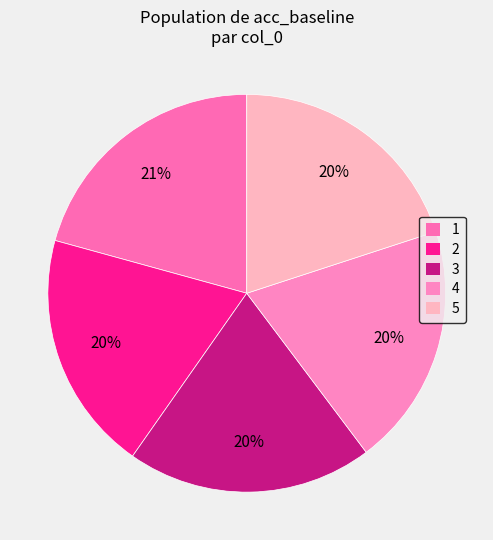

Which slice is the largest?

1